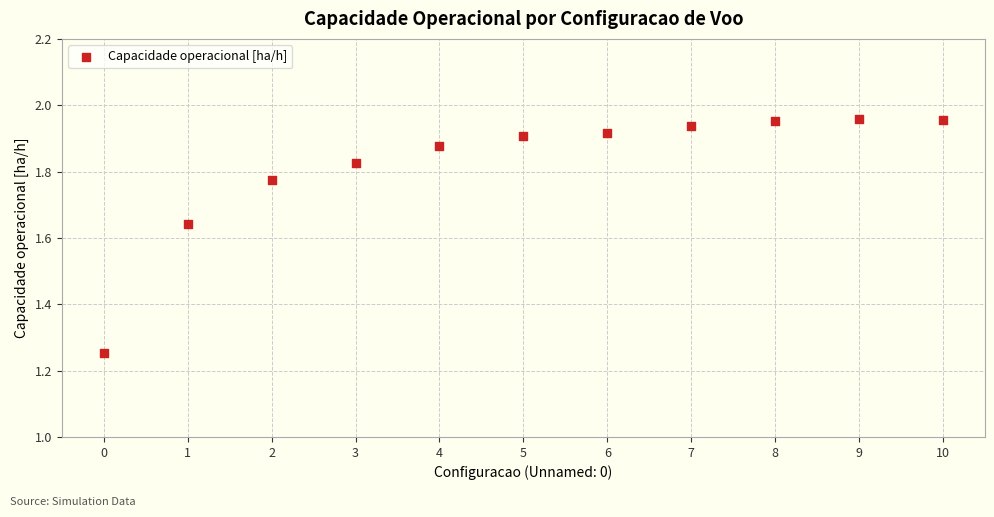

What is the range of Y values (max minus min)?

0.7